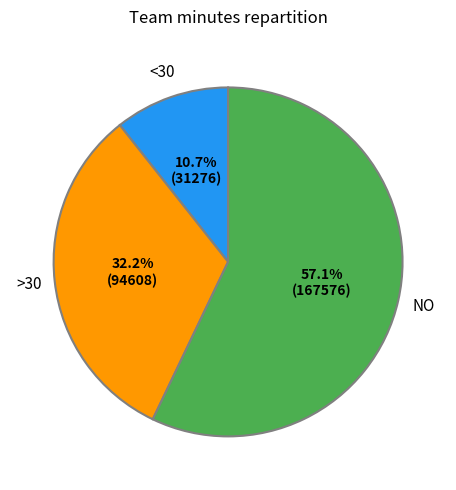

How much of the chart is everything except >30?

67.8%